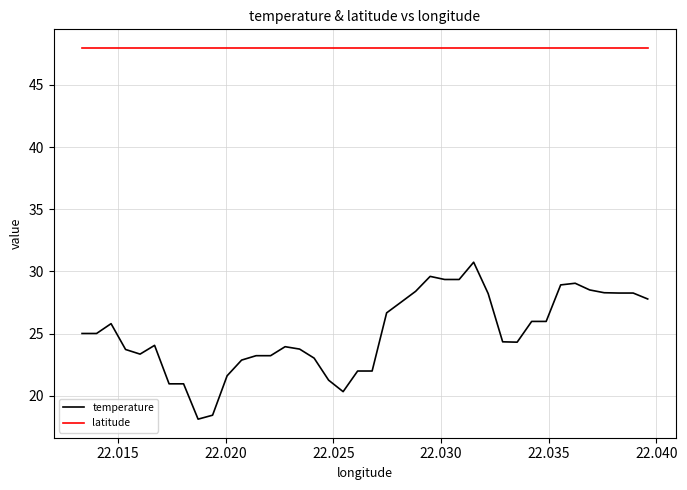

What is the minimum value shown in the chart?

18.1